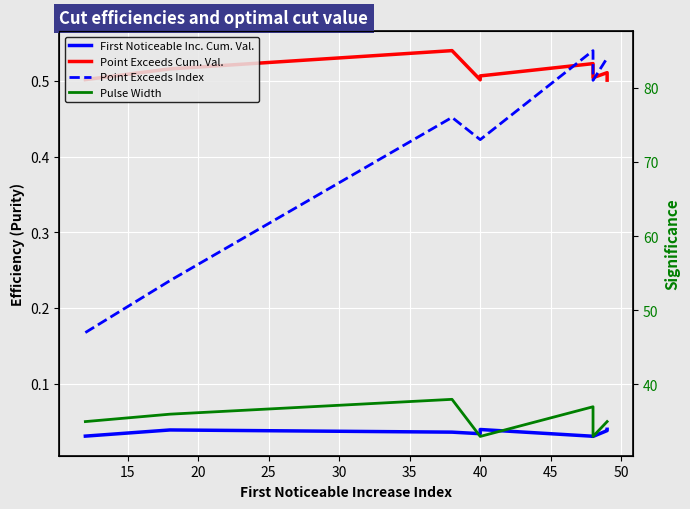

What is the difference between the maximum and minimum values in the Pulse Width series?

5.0